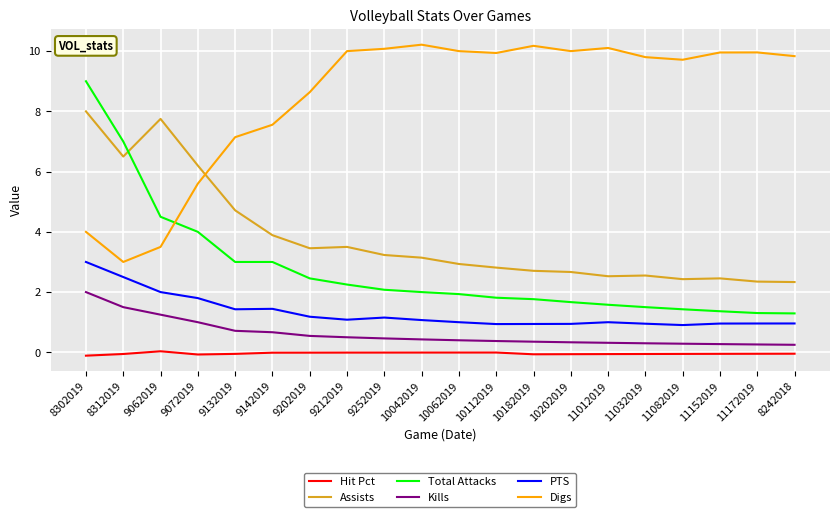

The Assists series shows 3.2 at 9252019. True or false?

True